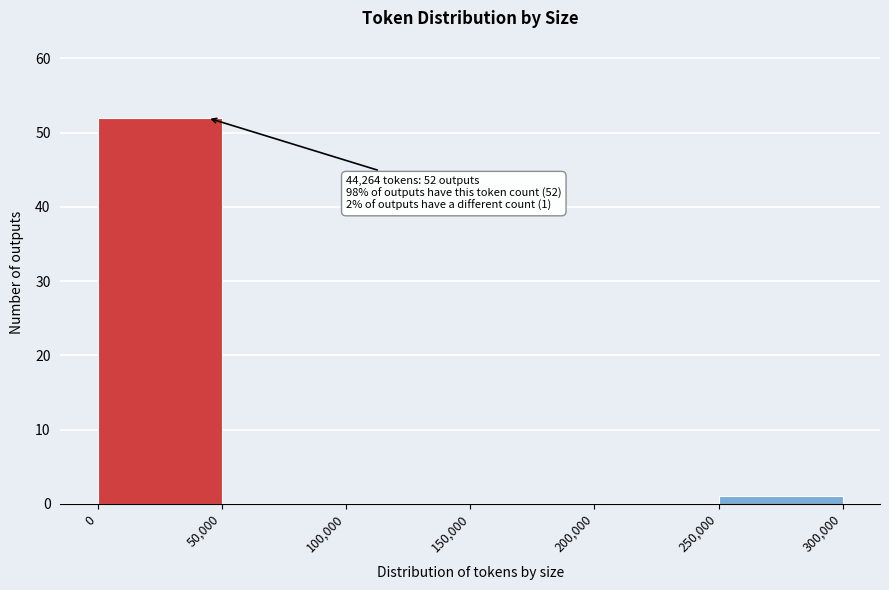

Which range on the x-axis has the tallest bar?

0 to 50,000